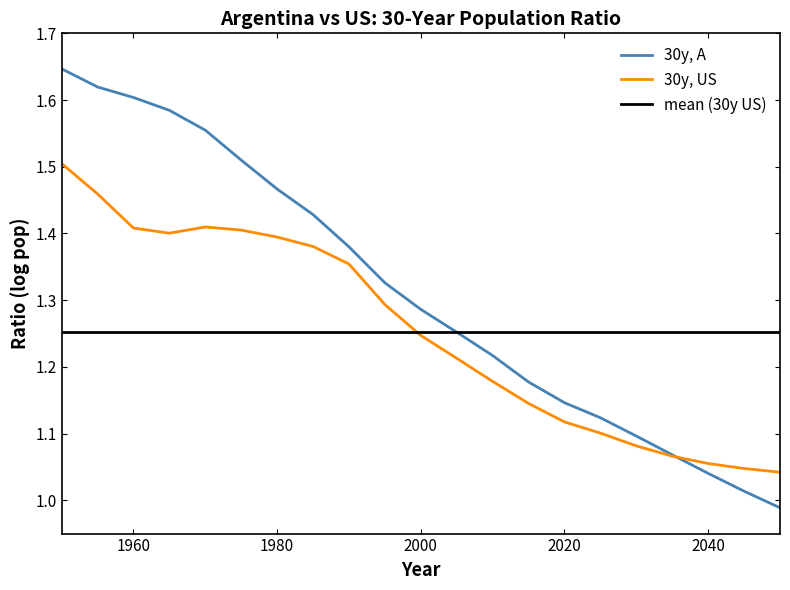

Which series ends up on top after the final intersection of argentina and US?

US